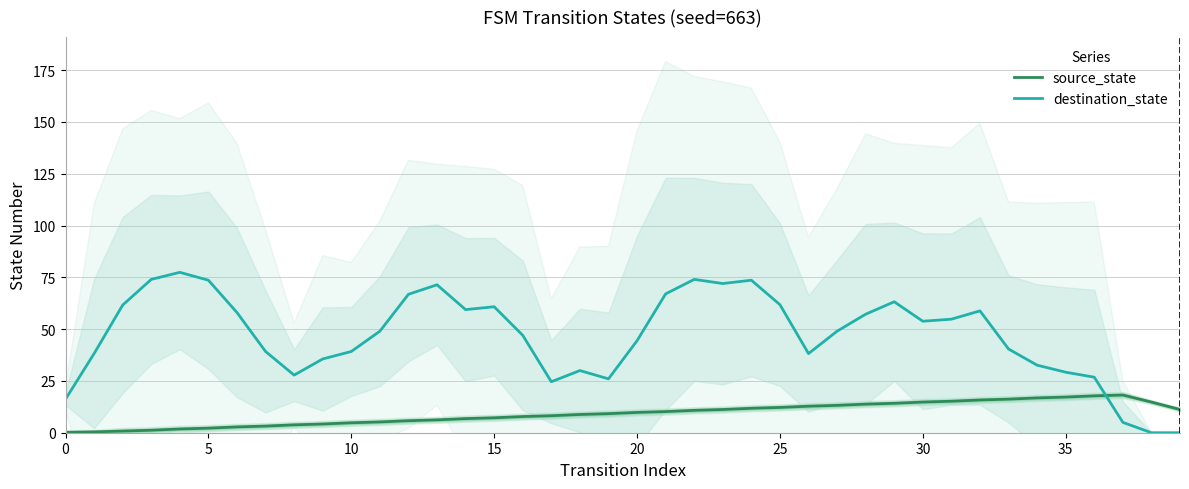

How many lines are shown in the chart?

2